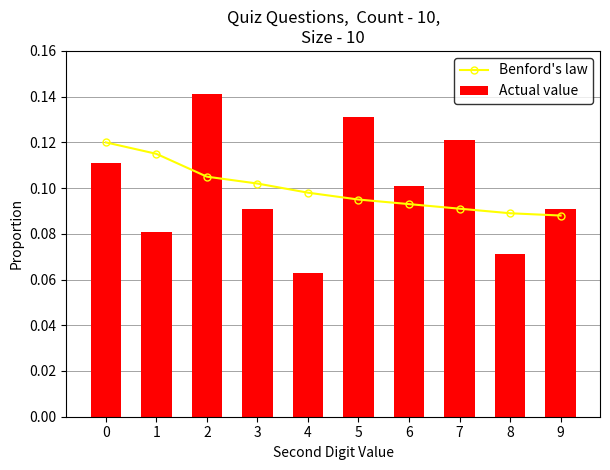

Reading left to right, what are all the values shown in this chart?

Benford's law: 0=0.1	1=0.1	2=0.1	3=0.1	4=0.1	5=0.1	6=0.1	7=0.1	8=0.1	9=0.1
Actual value: 0=0.1	1=0.1	2=0.1	3=0.1	4=0.1	5=0.1	6=0.1	7=0.1	8=0.1	9=0.1